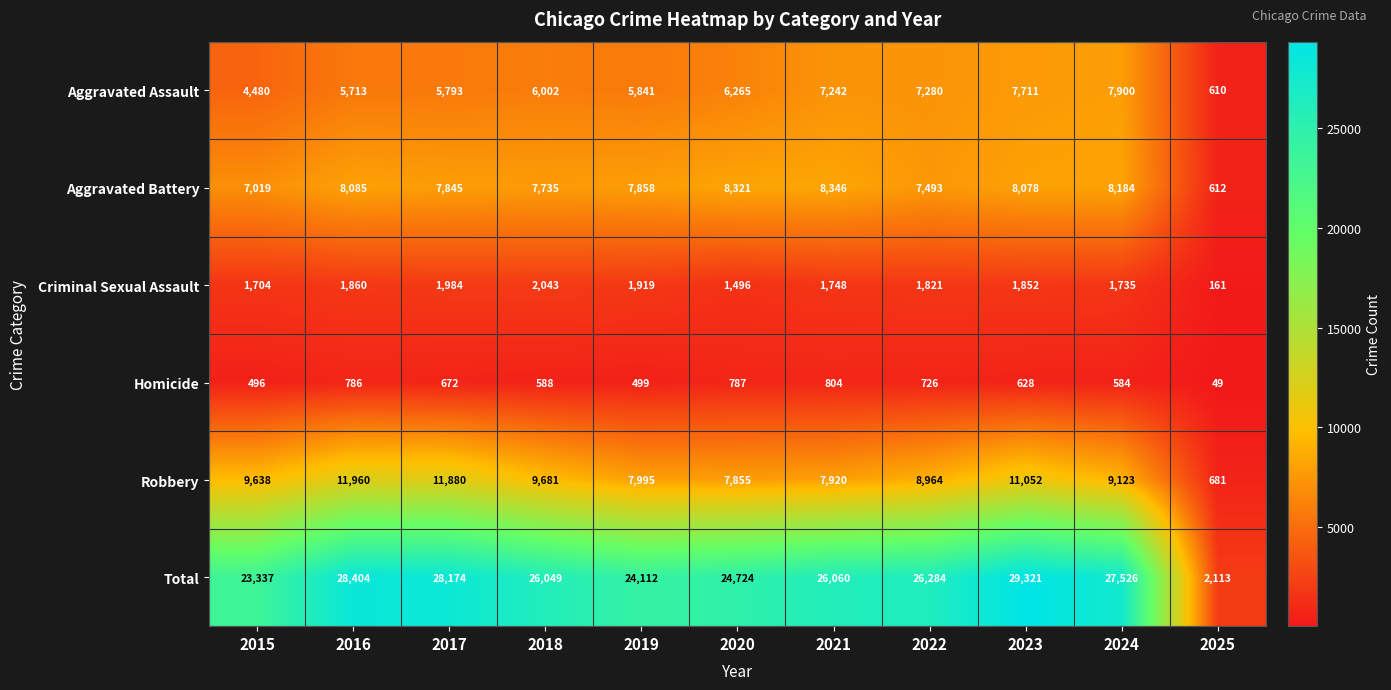

Is it true that Criminal Sexual Assault equals 1704 at 2015?

True